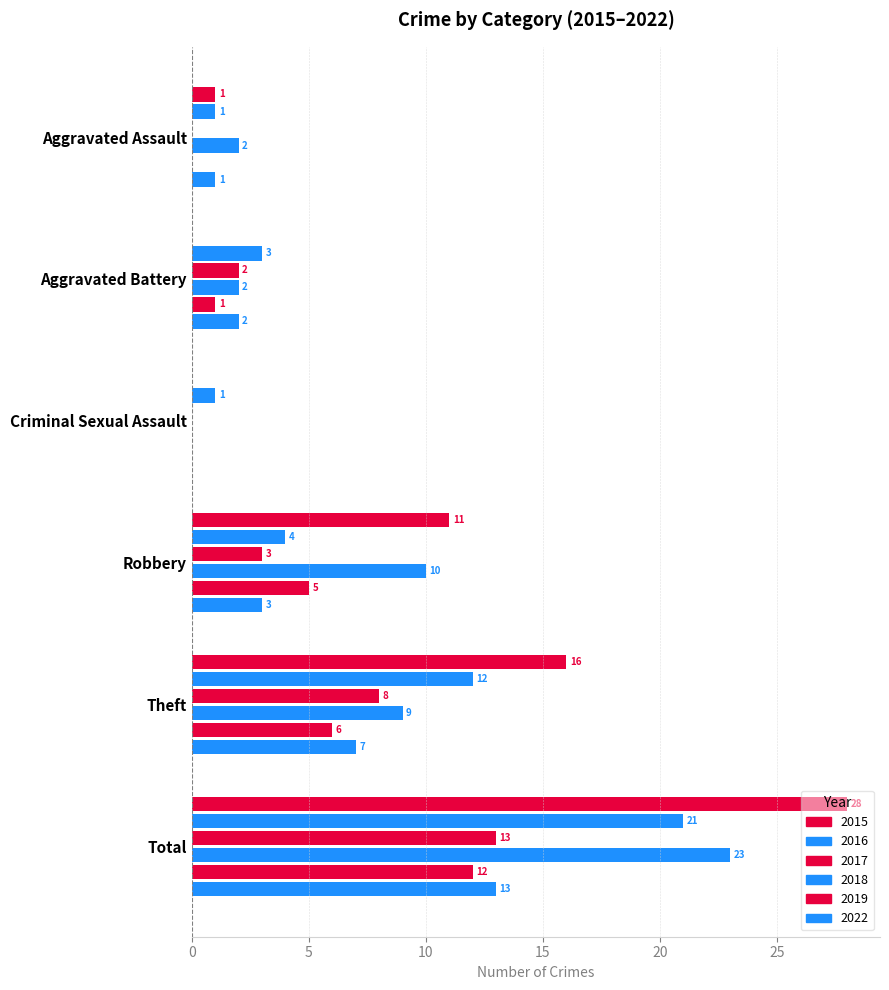

Is it true that 2019 equals 1 at Aggravated Battery?

True